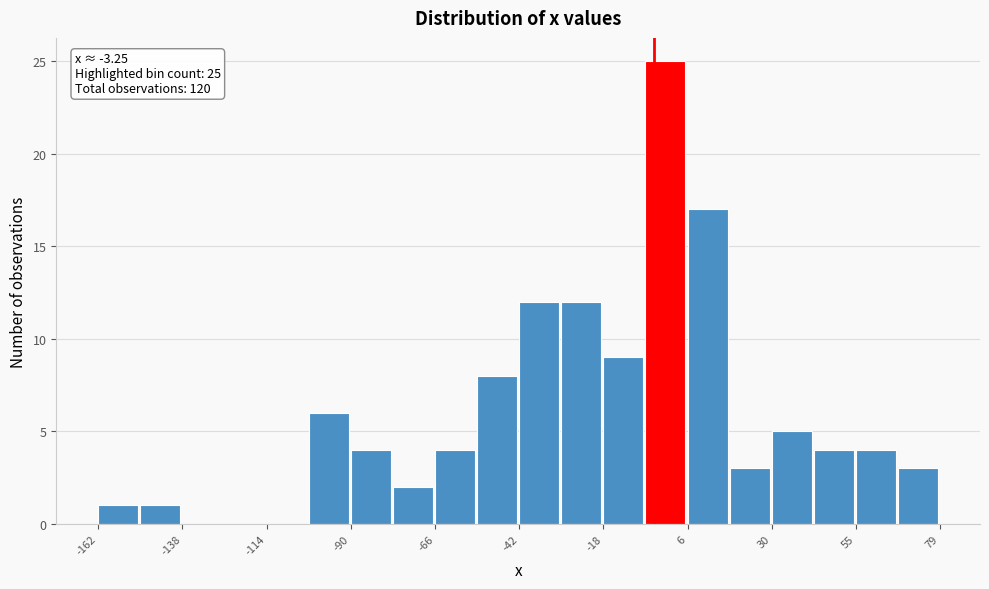

Around what value on the x-axis is the tallest bar? Give the approximate position of its centre, as read against the axis.

0